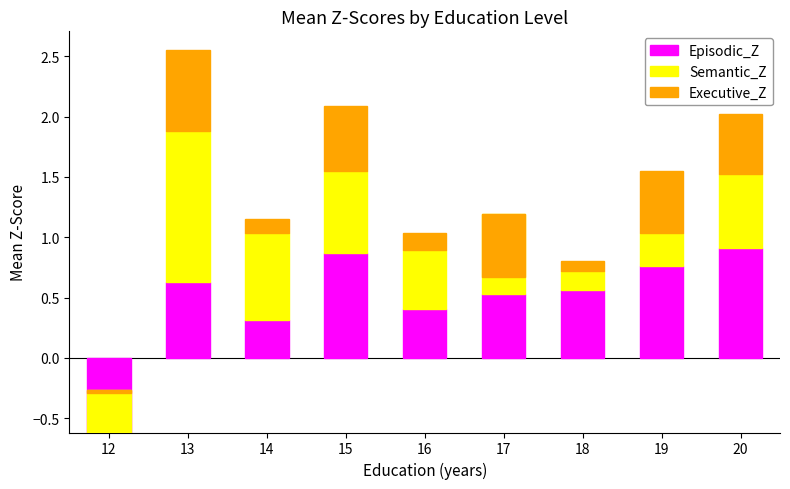

How many bars are there in total?

27